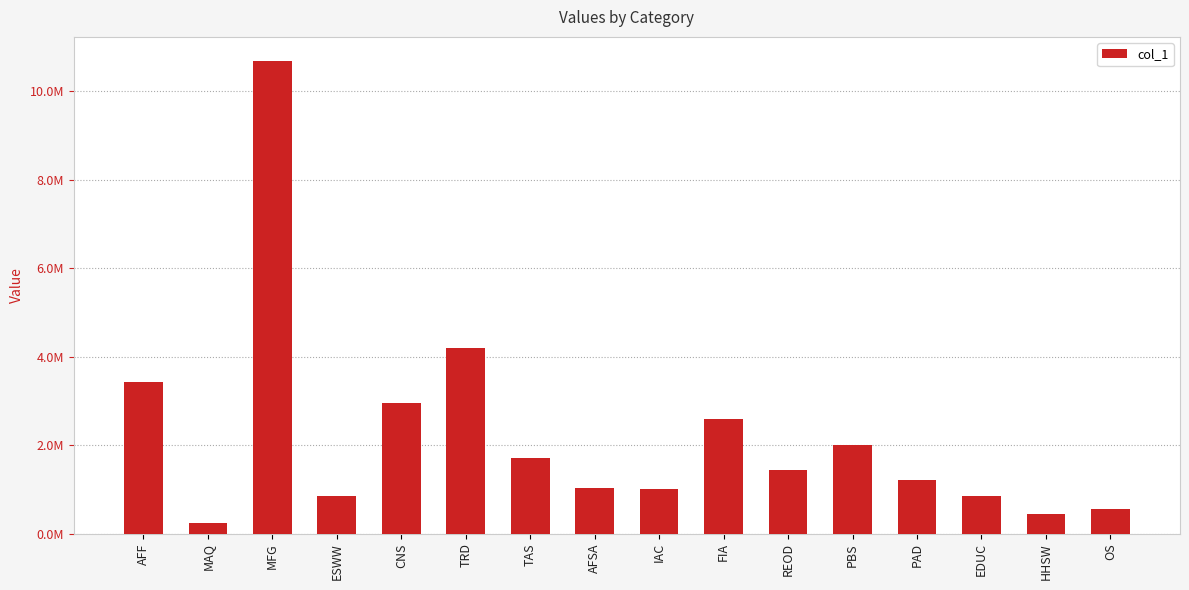

What is the difference between the second highest and second lowest values?

3743077.9